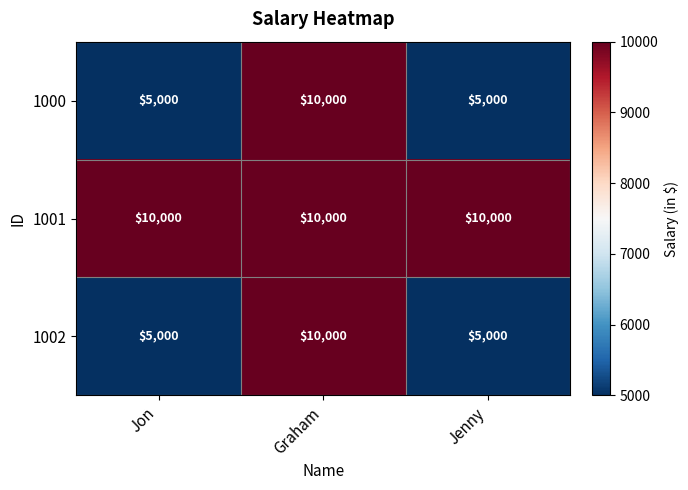

The 1002 series shows 14740 at Graham. True or false?

False